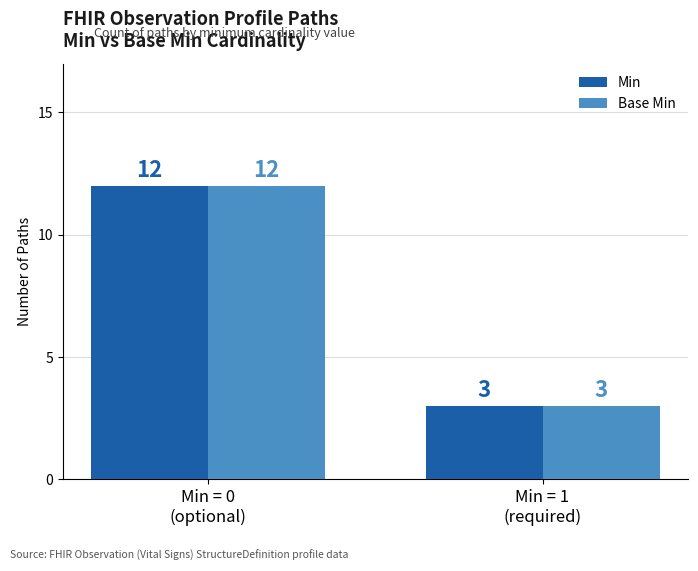

Are the bars grouped side by side (vs. stacked)?

Yes